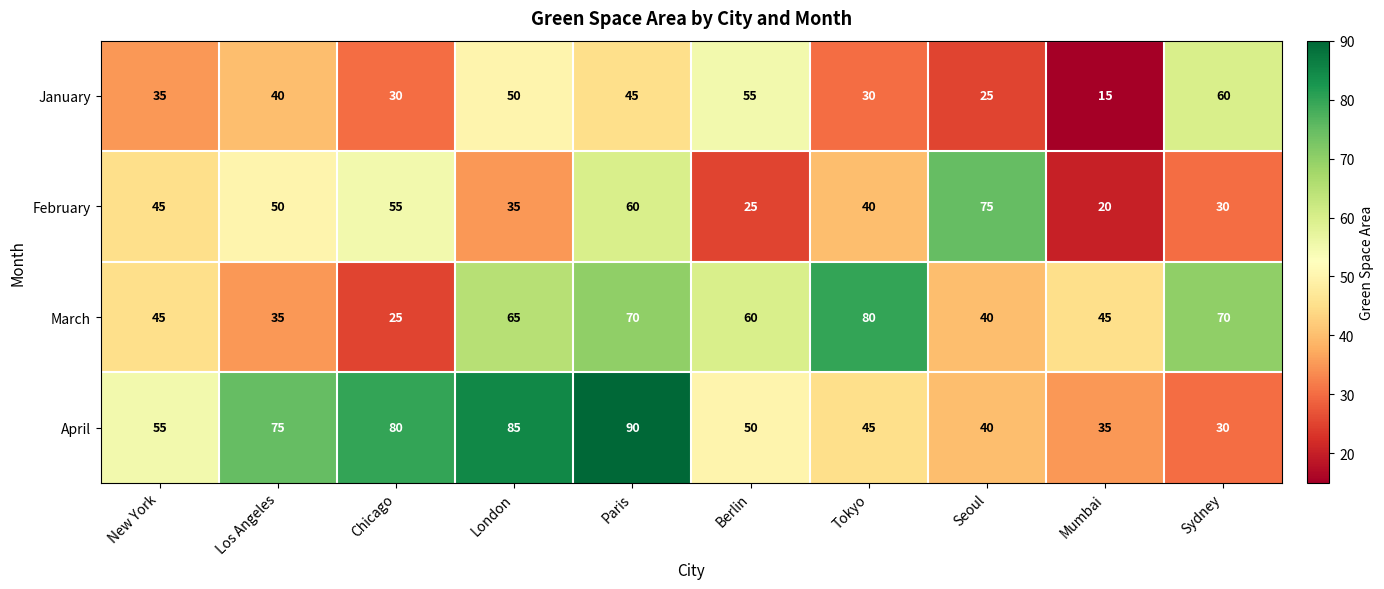

Rank the series at Los Angeles from highest to lowest value.

April, February, January, March